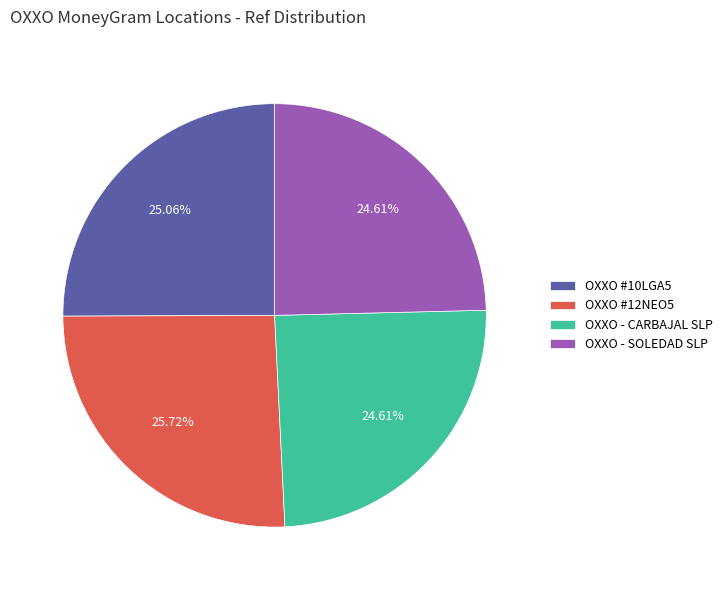

To the nearest percent, what percentage of the pie is OXXO - SOLEDAD SLP?

25%